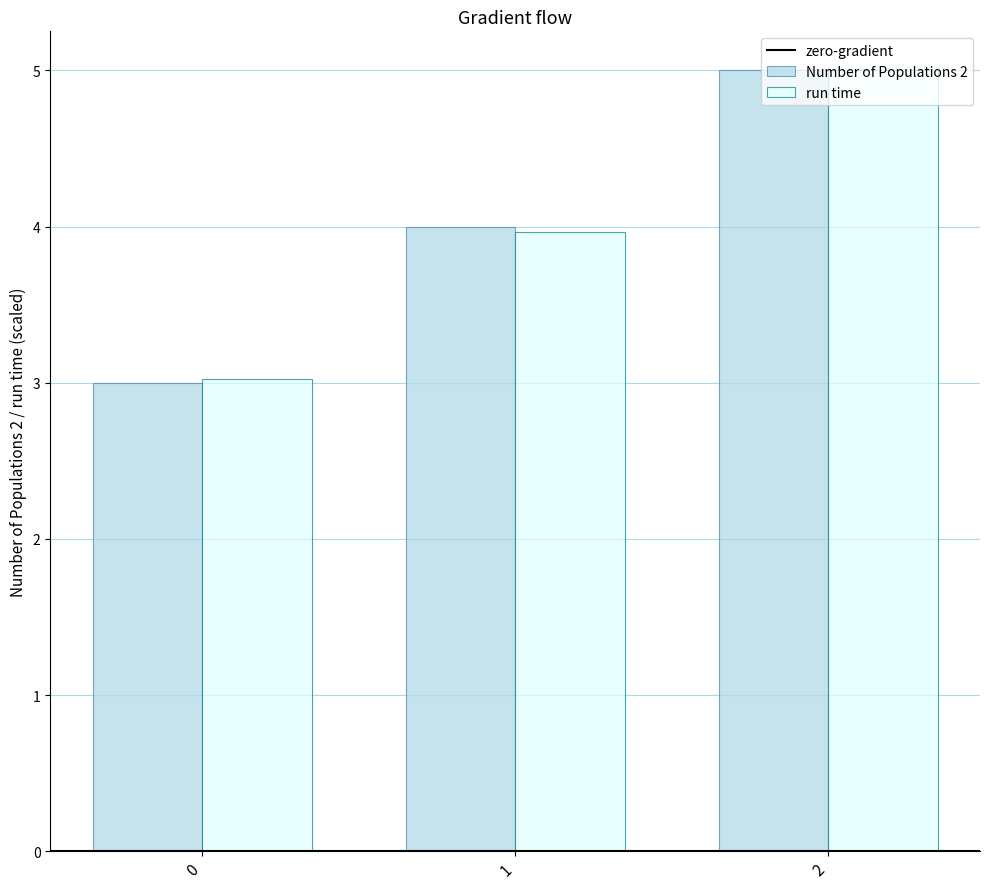

The Number of Populations 2 series shows 5.0 at 0. True or false?

False